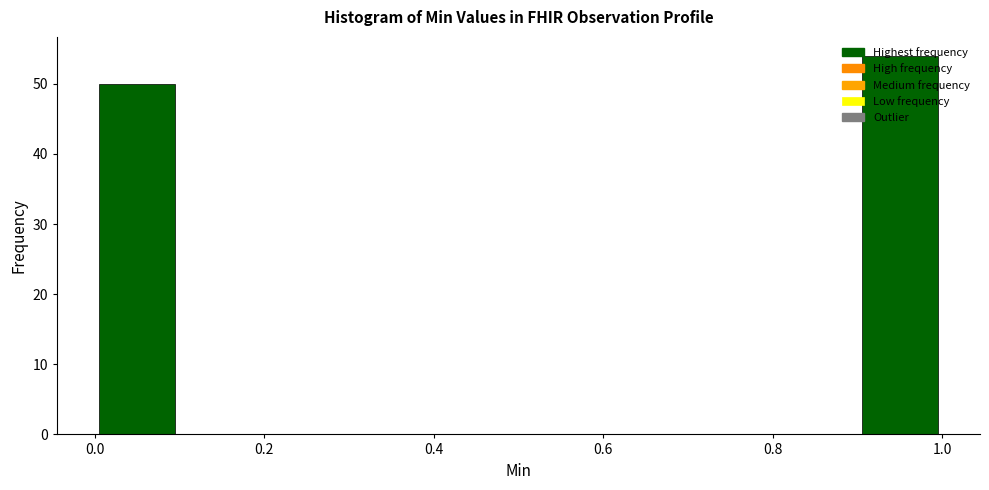

Reading left to right, transcribe this chart: for each bar, give the range it covers on the x-axis and its height. The values are not printed on the chart, so give them approximately, as read against the axis.

0.0 to 0.1: 50
0.1 to 0.2: 0
0.2 to 0.3: 0
0.3 to 0.4: 0
0.4 to 0.5: 0
0.5 to 0.6: 0
0.6 to 0.7: 0
0.7 to 0.8: 0
0.8 to 0.9: 0
0.9 to 1.0: 54